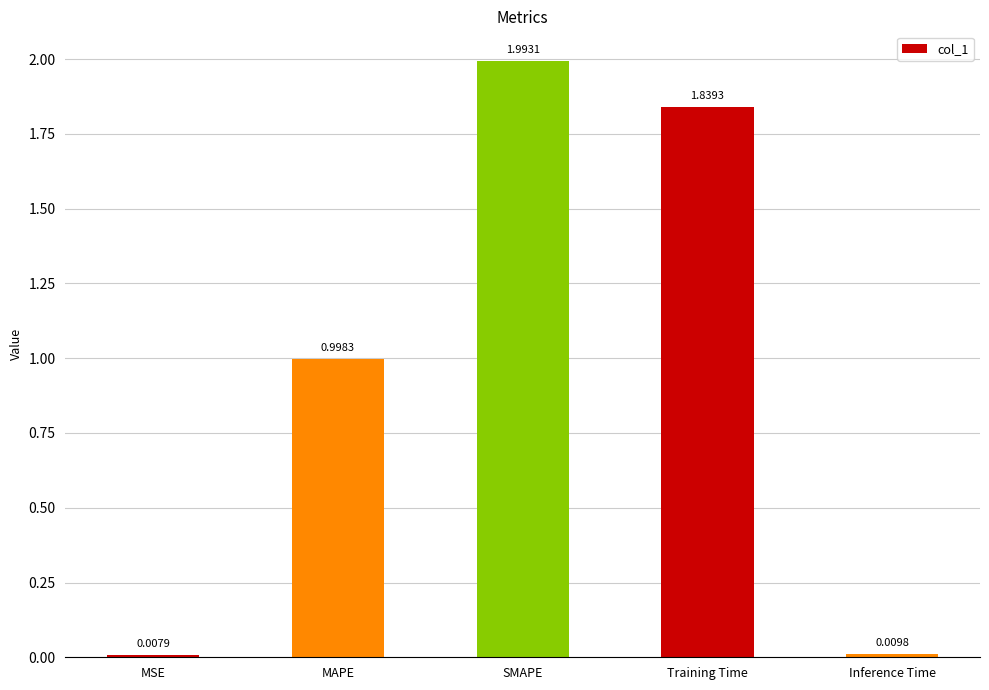

What is the label of the 3rd bar from the left?

SMAPE